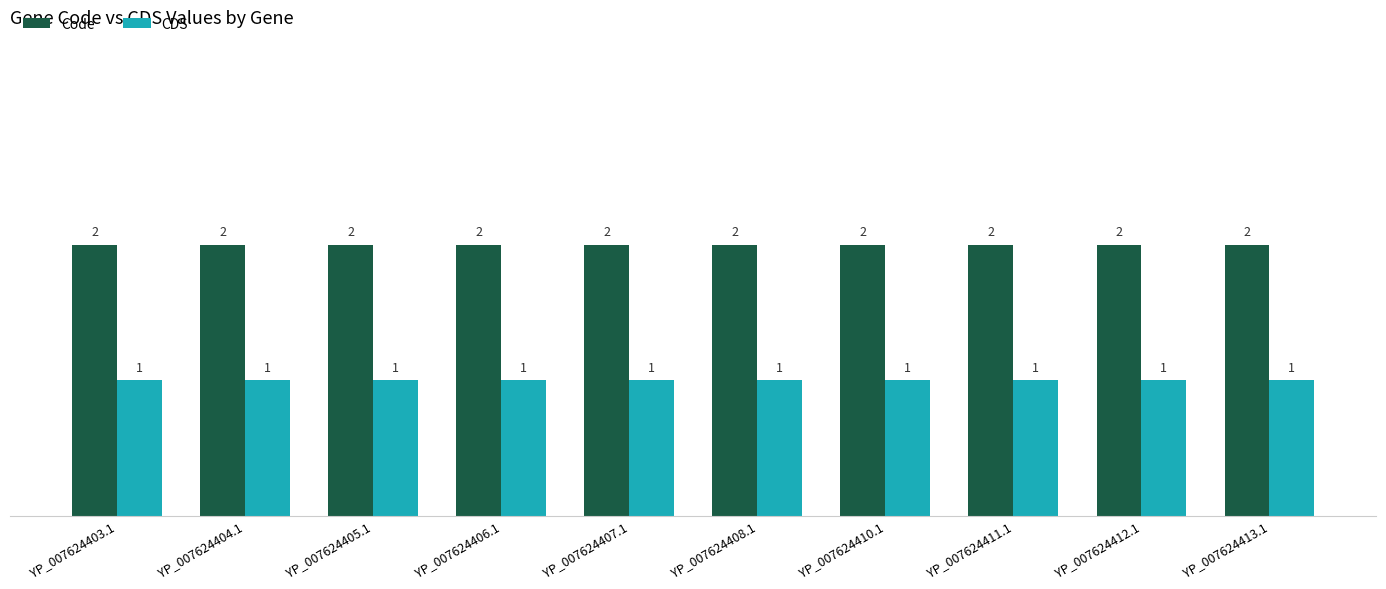

At YP_007624411.1, list the series in order from smallest to largest.

CDS, Code